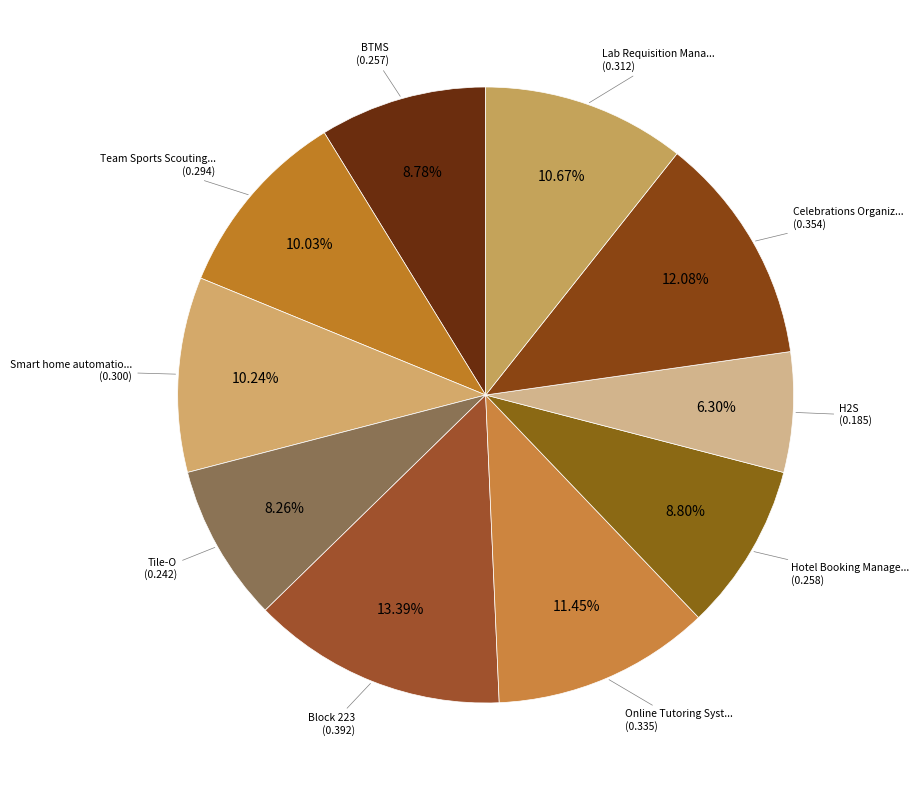

How many slices are in this pie chart?

10